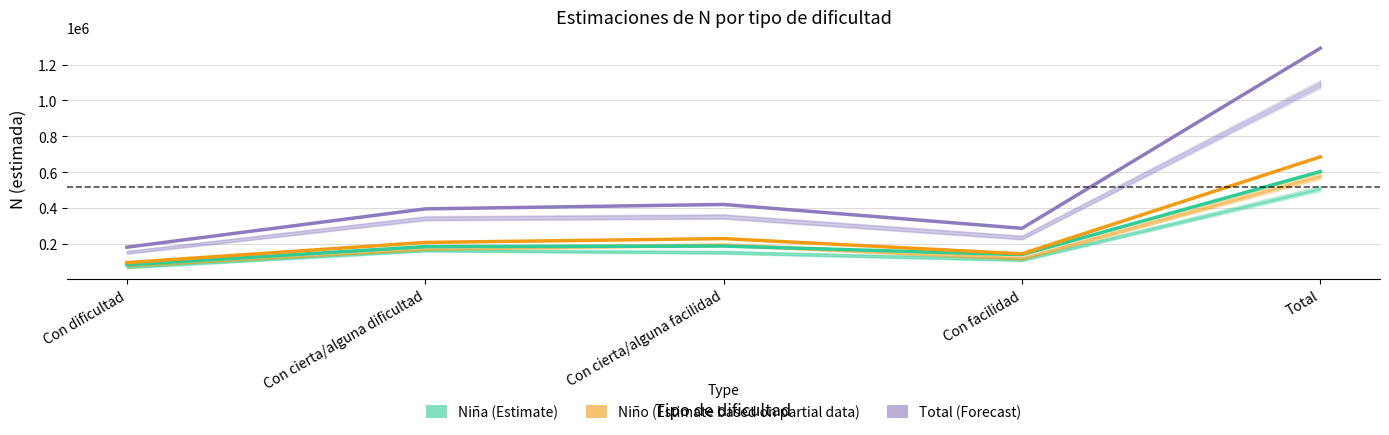

Which series changed the most between Con facilidad and Total?

Total (Forecast)